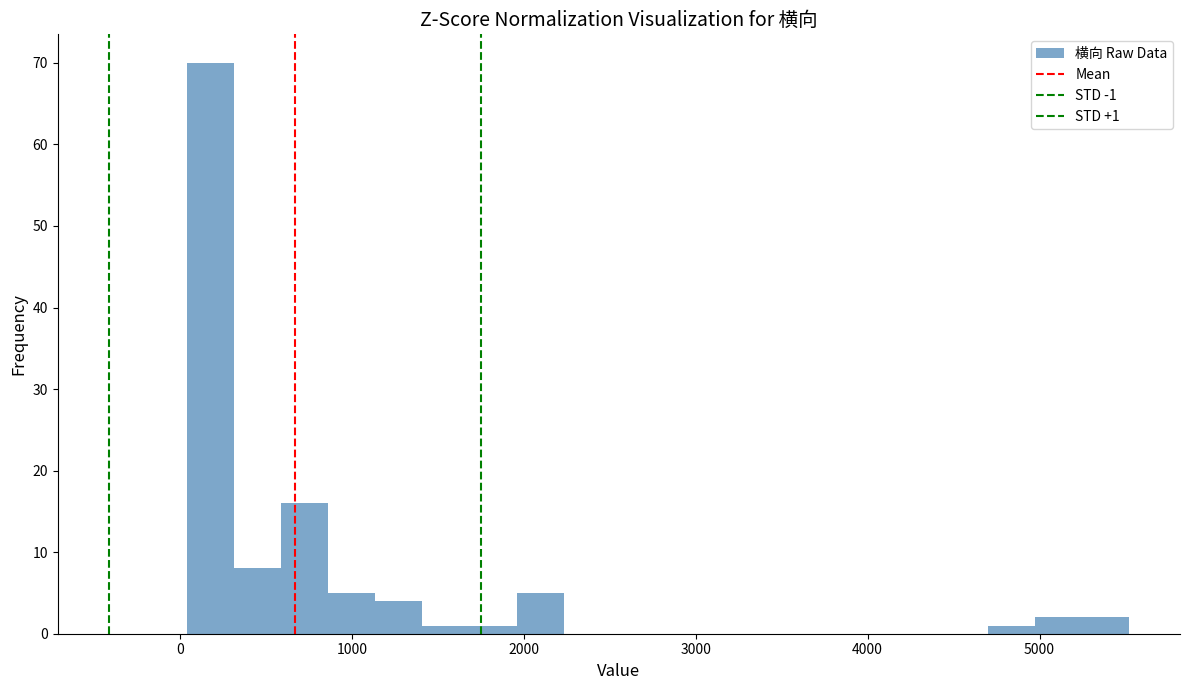

Around what value on the x-axis is the tallest bar? Give the approximate position of its centre, as read against the axis.

200